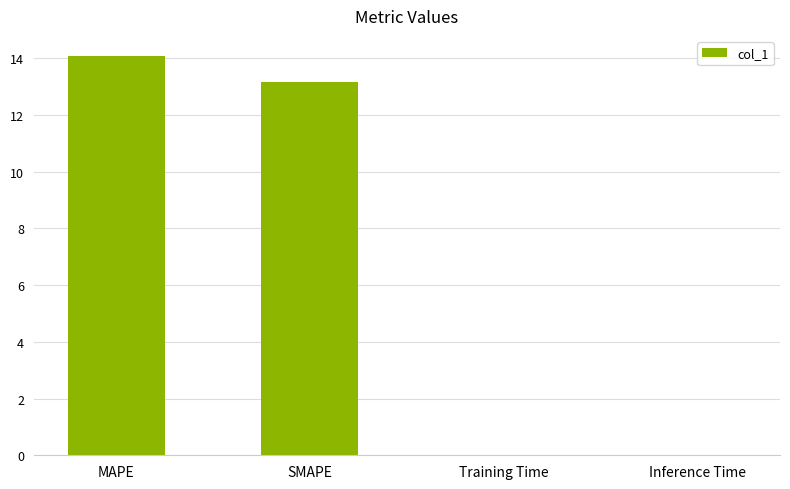

What is the sum of the values at Training Time and SMAPE?

13.2